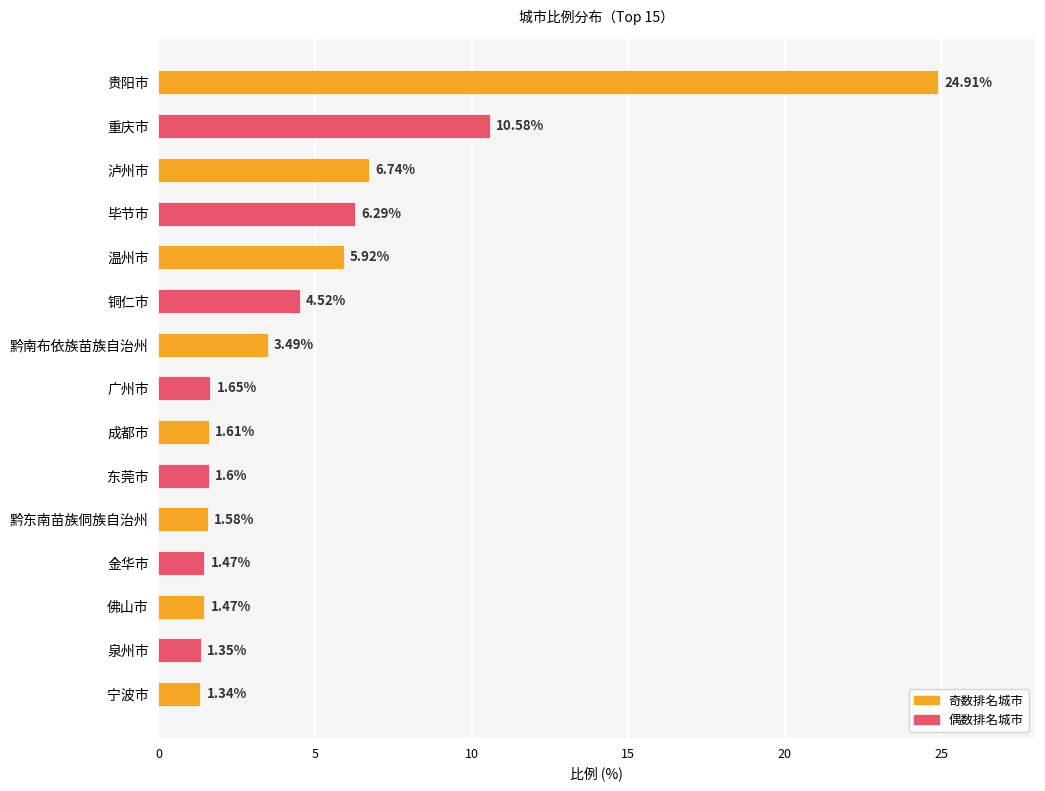

Count the number of data series in this chart.

1